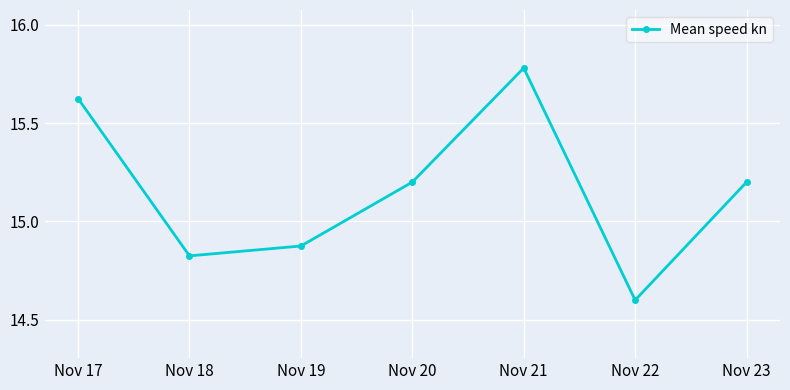

True or false: the data shows 8.4 at Nov 22.

False